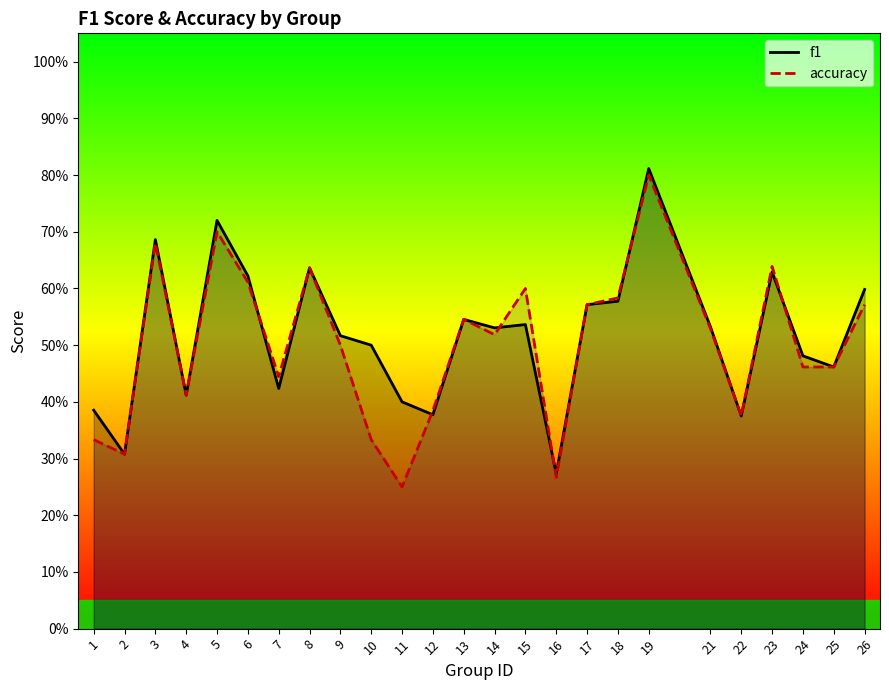

How many accuracy values are between 0 and 1?

25